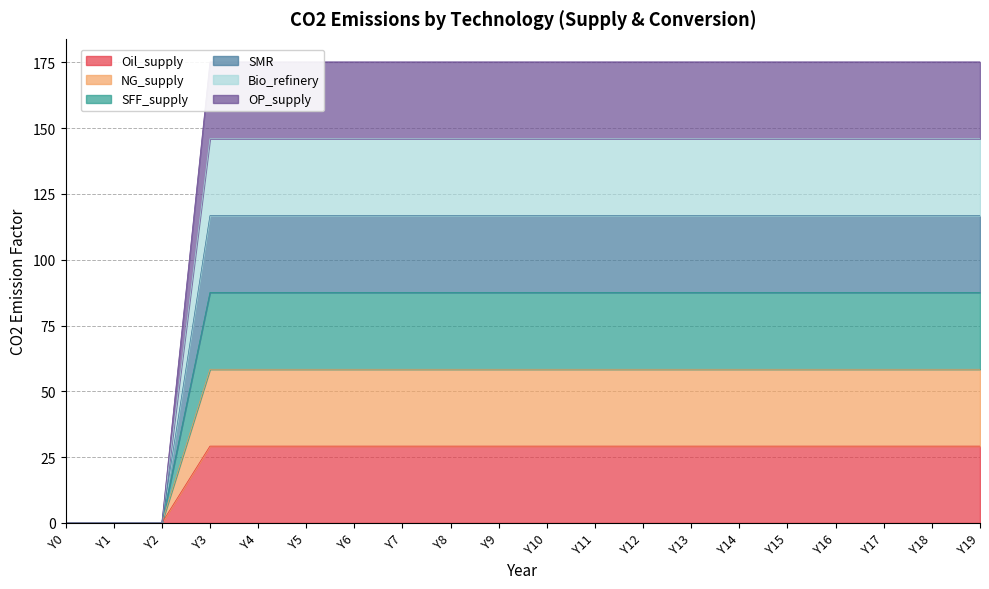

Which series has the largest total across all categories?

NG_supply